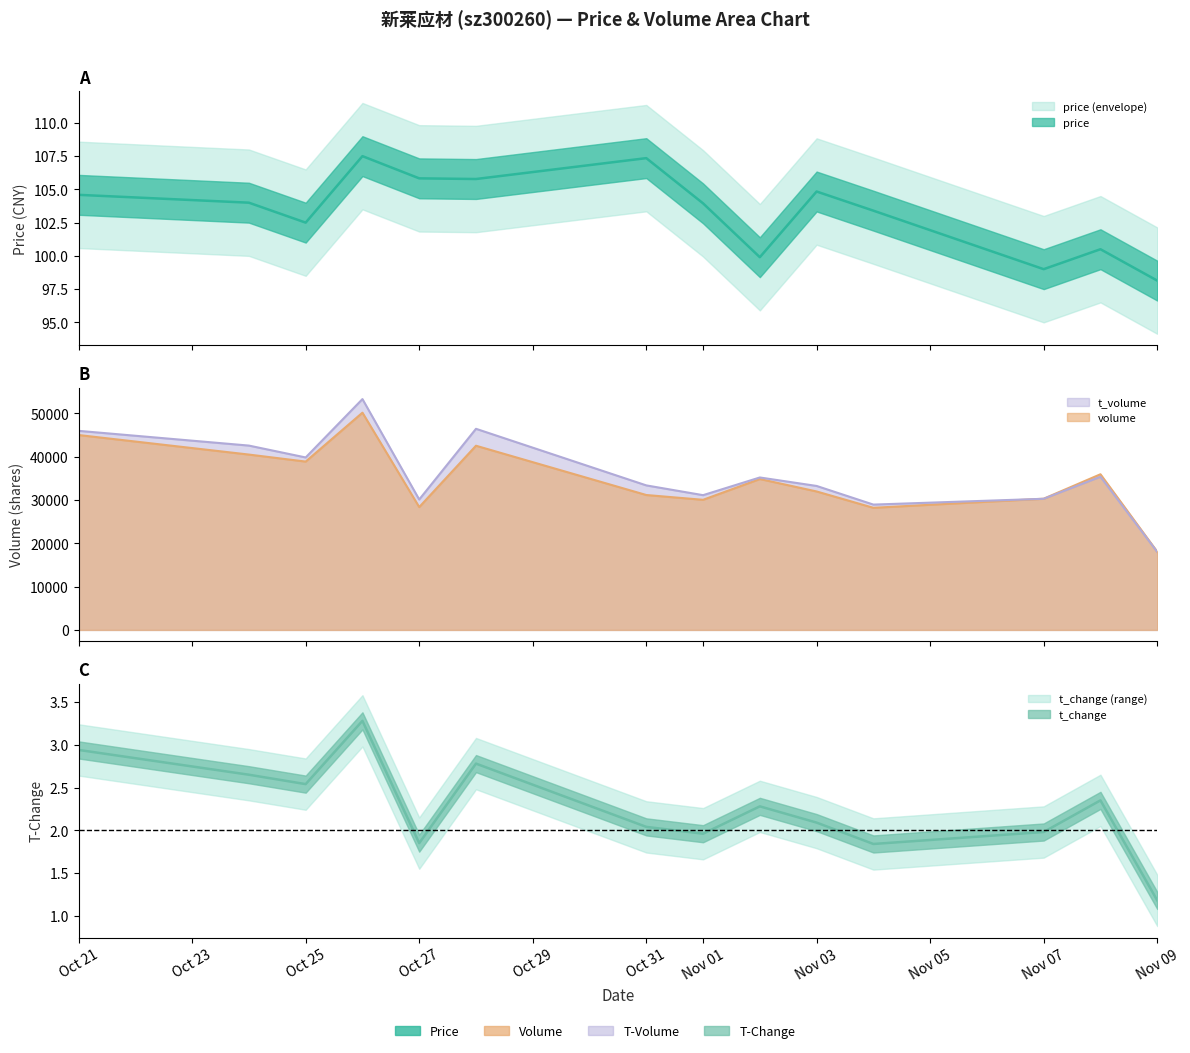

How many series are shown in this chart?

4